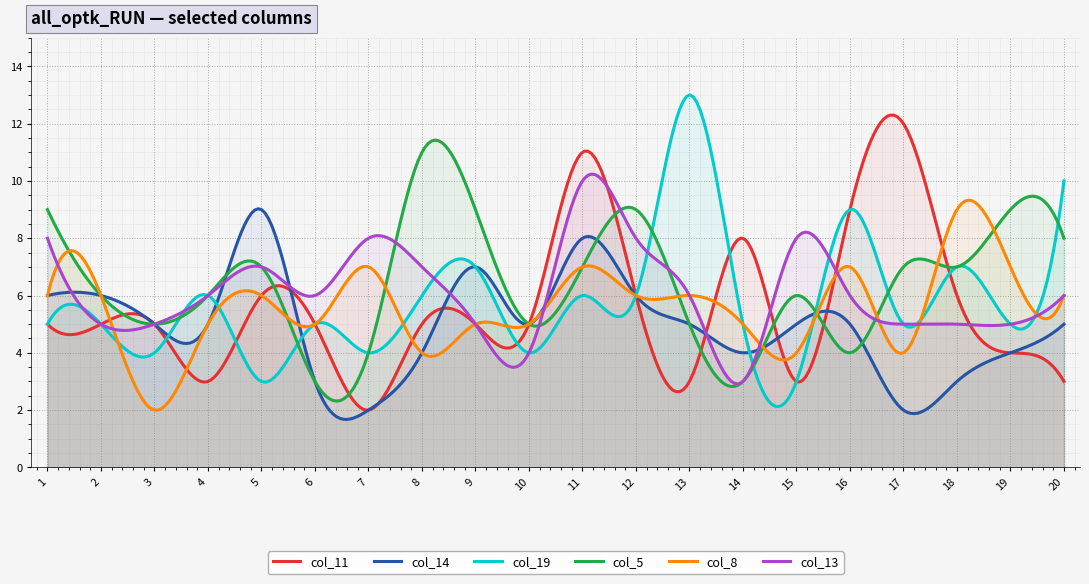

What is the total value across all series at 20?

38.0